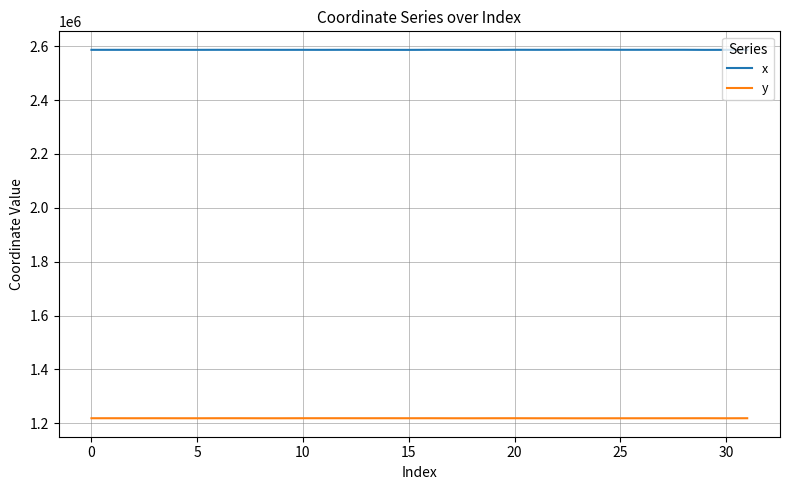

What is the maximum value for y?

1218978.1